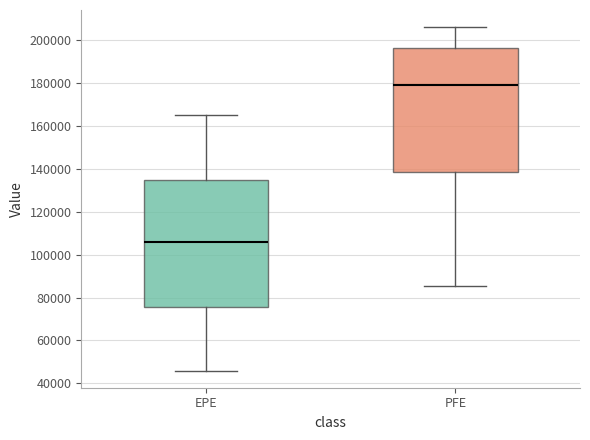

Where is the lower edge of the box for PFE on the y-axis? The values are not printed on the chart, so give them approximately, as read against the axis.

138000